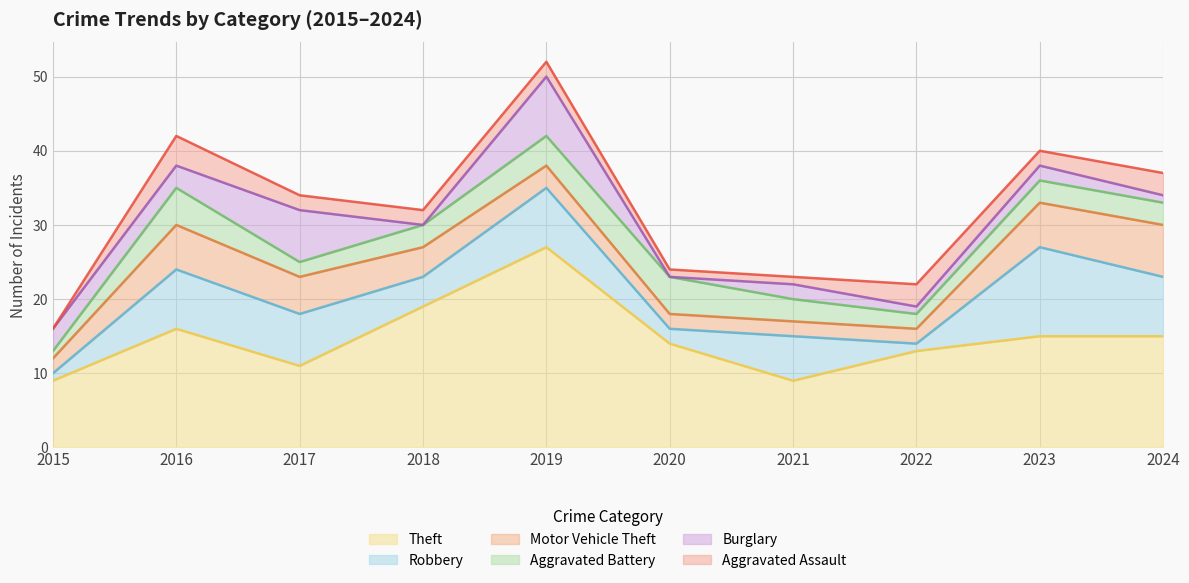

At which category is the sum across all series the highest?

2019